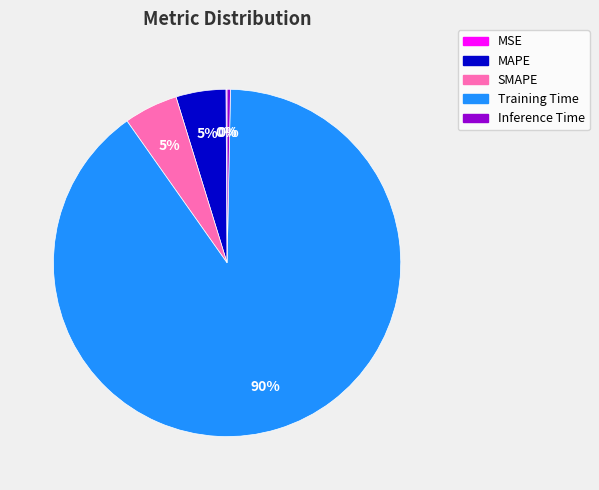

Is it true that Training Time is 95% of the pie?

False